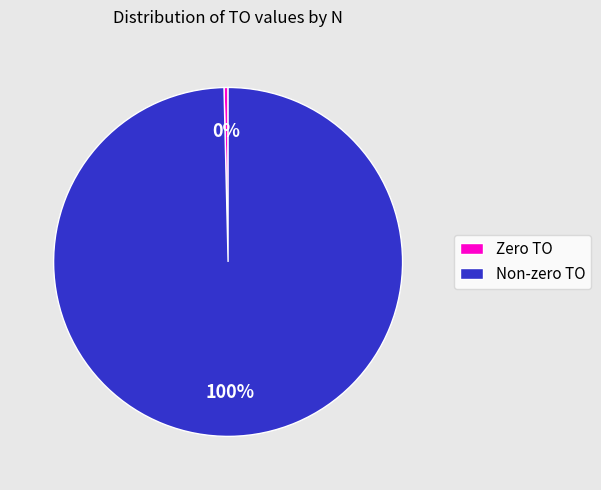

To the nearest percent, what percentage of the pie is Non-zero TO?

100%